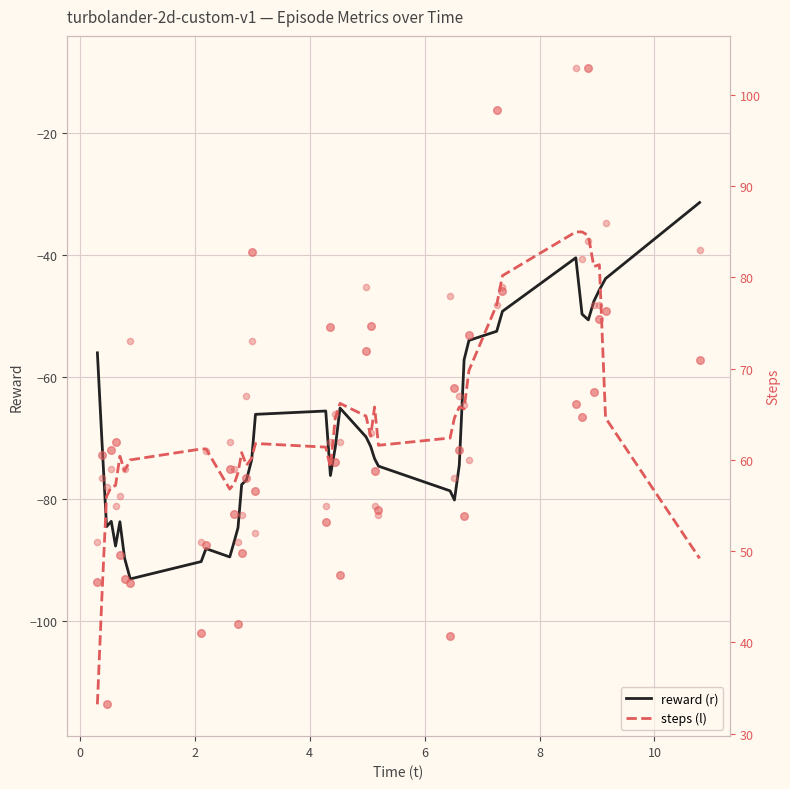

Which series contains the highest Y value?

steps (l)